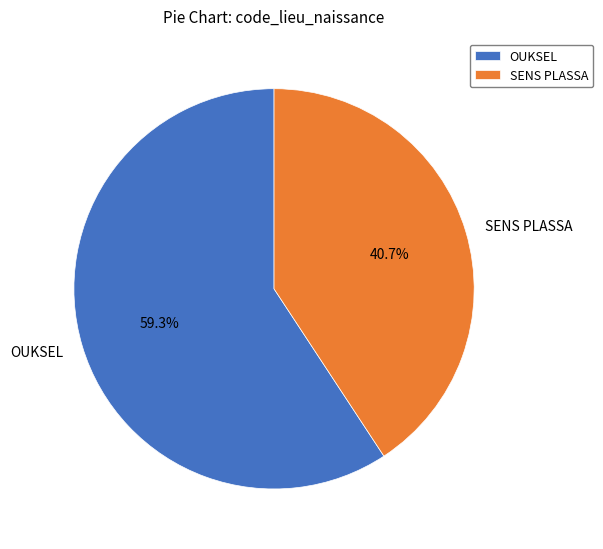

True or false: OUKSEL accounts for 59% of the total.

True